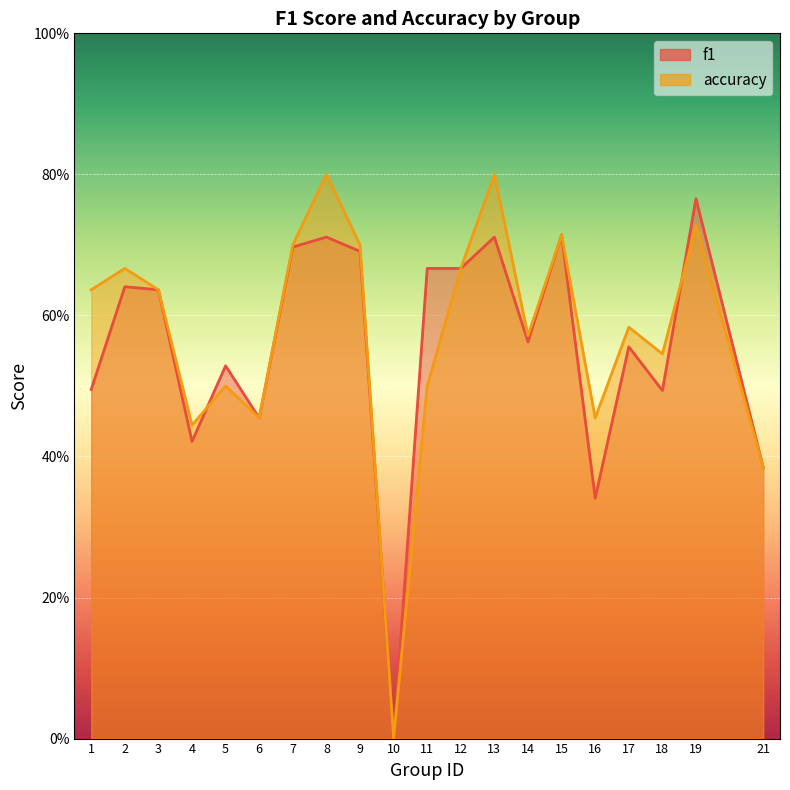

At which label is accuracy closest to 0?

10